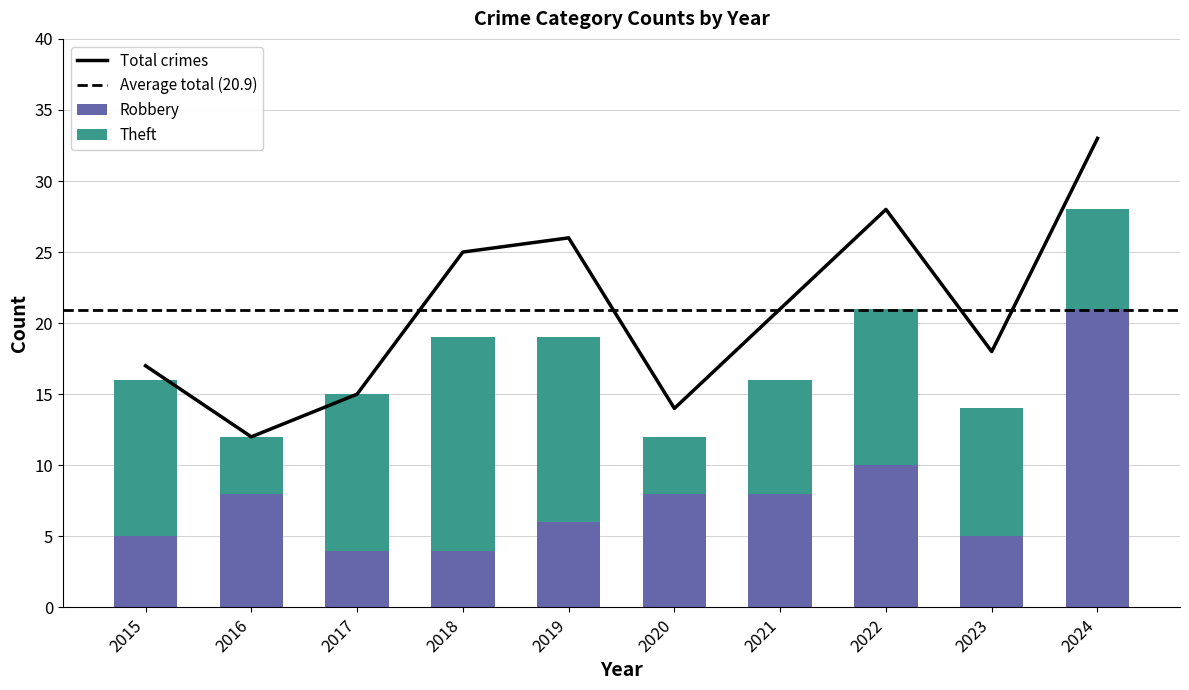

Which series has the widest spread of values?

Total